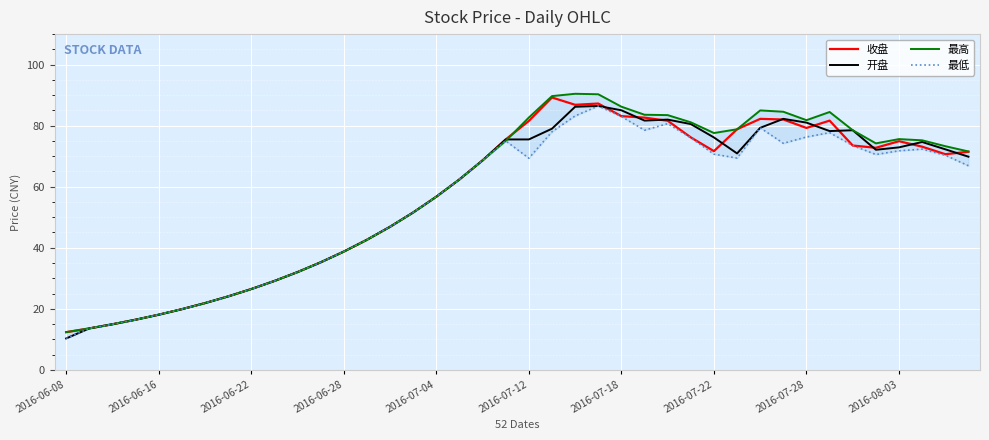

How many values in the 最低 series exceed 69?

20